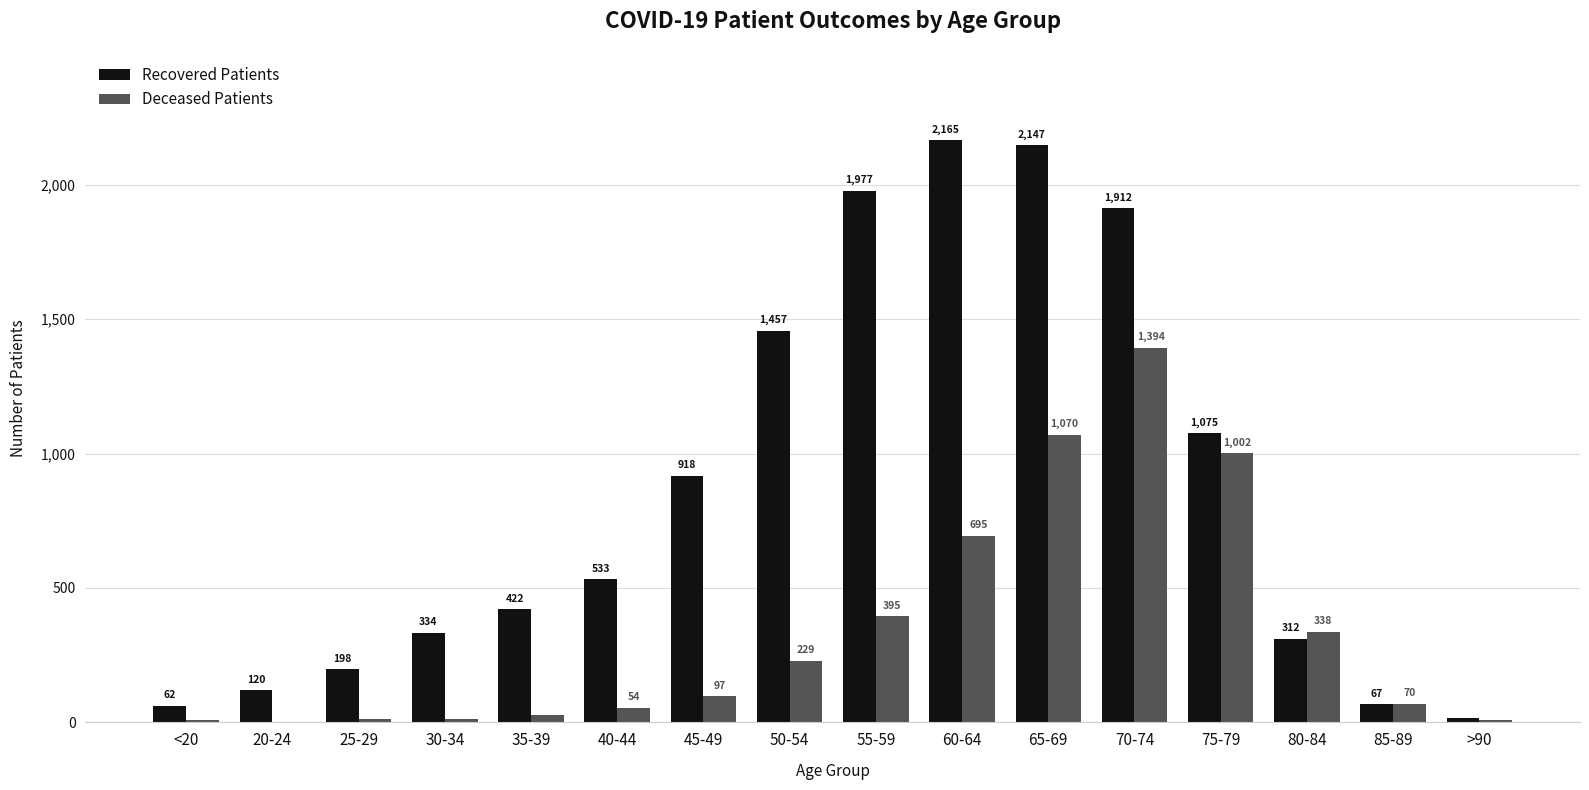

Where is Deceased Patients nearest to the value 698?

60-64